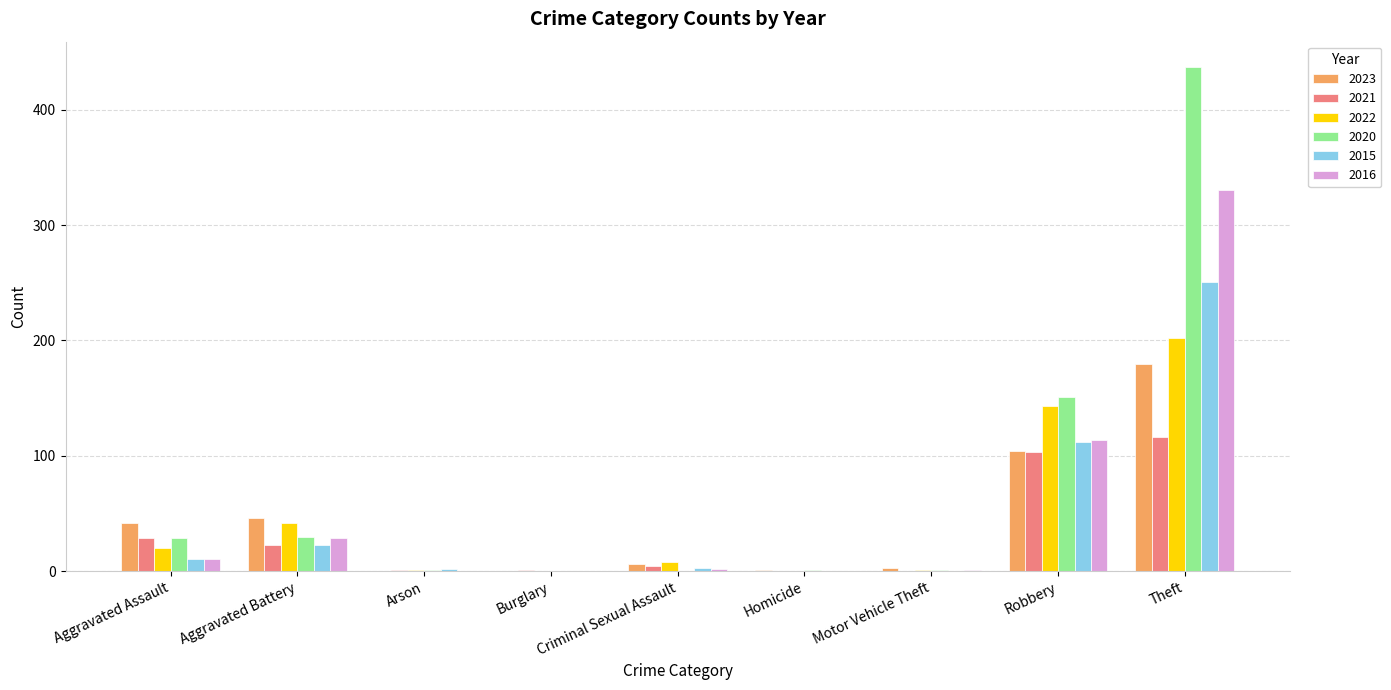

Is the value of 2022 at Robbery greater than the value of 2015 at Homicide?

Yes